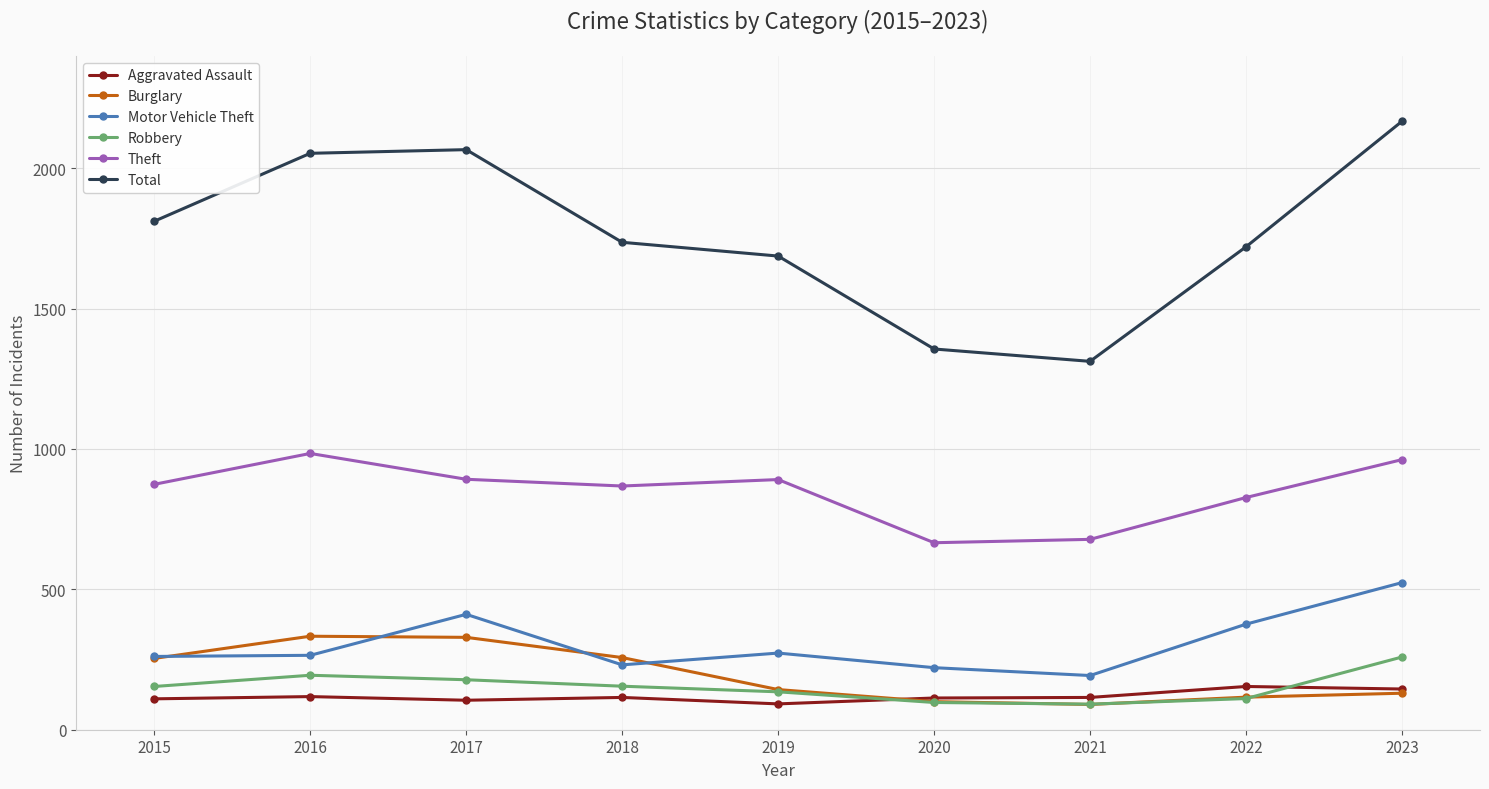

What is the total value across all series at 2019?

3221